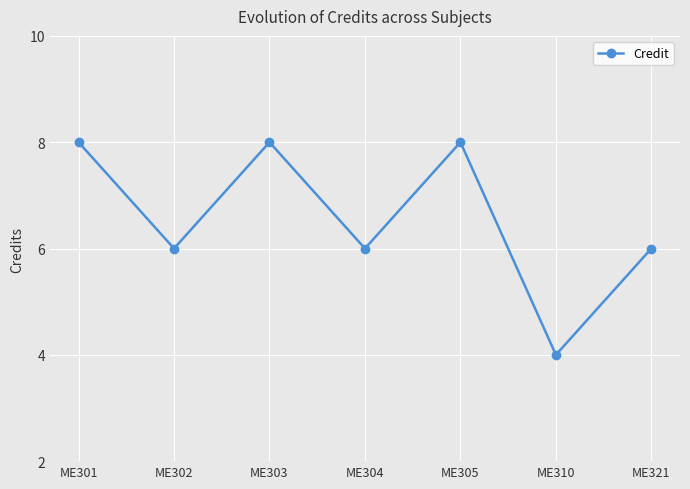

Read the value at ME304.

6